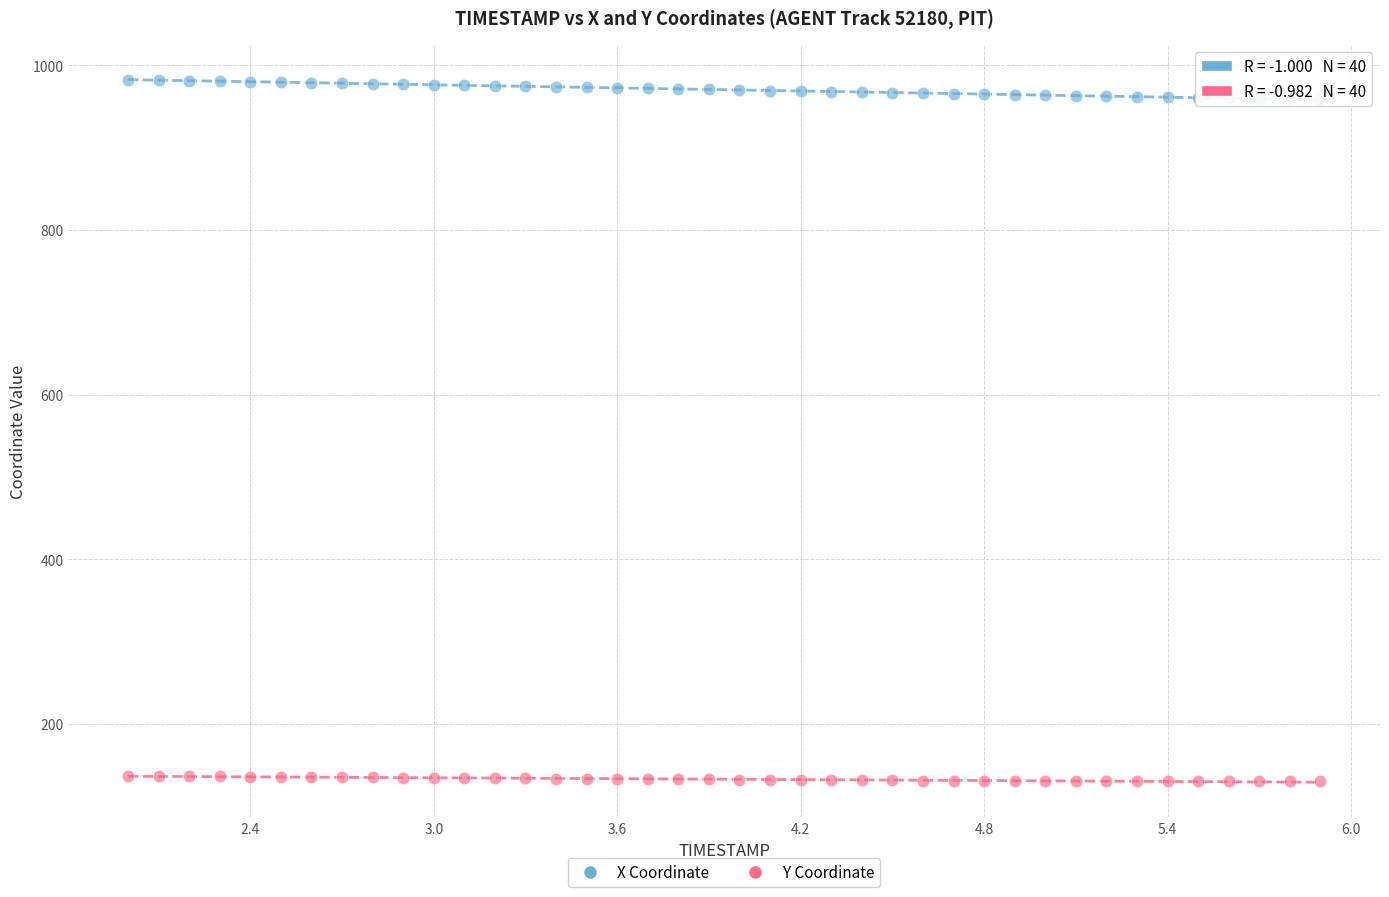

Which series contains the highest Y value?

X Coordinate